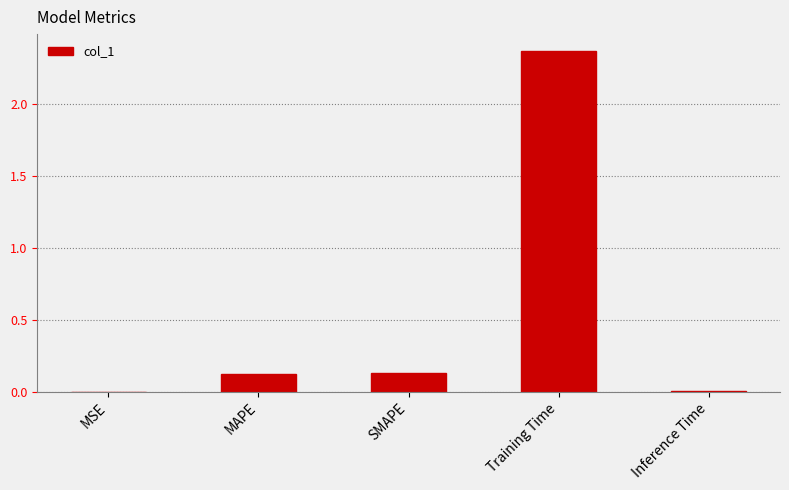

Which has a higher value, Inference Time or SMAPE?

SMAPE